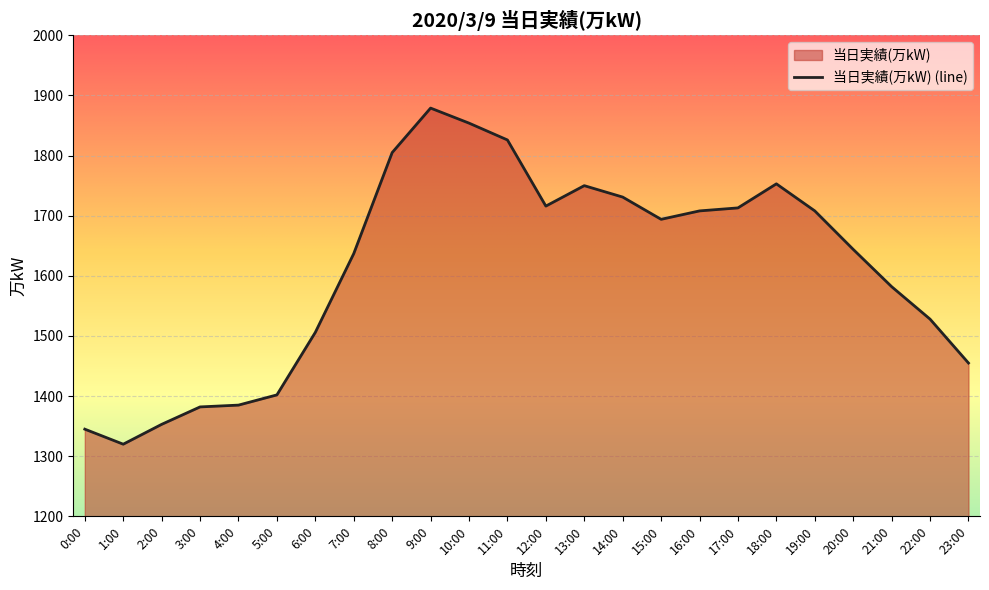

Is it true that the value at 20:00 is 1012?

False